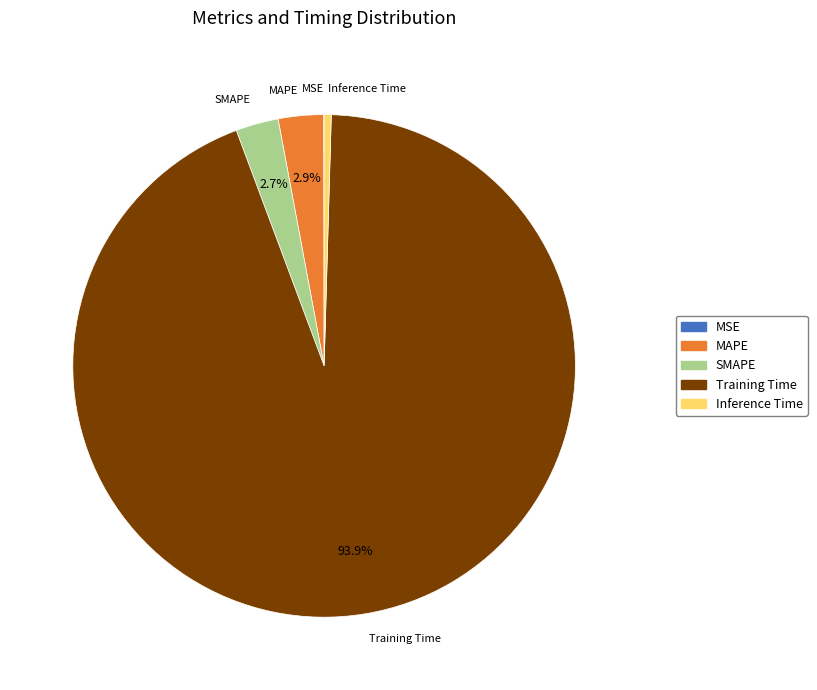

To the nearest percent, what is the difference between the largest and smallest slice percentages?

94%